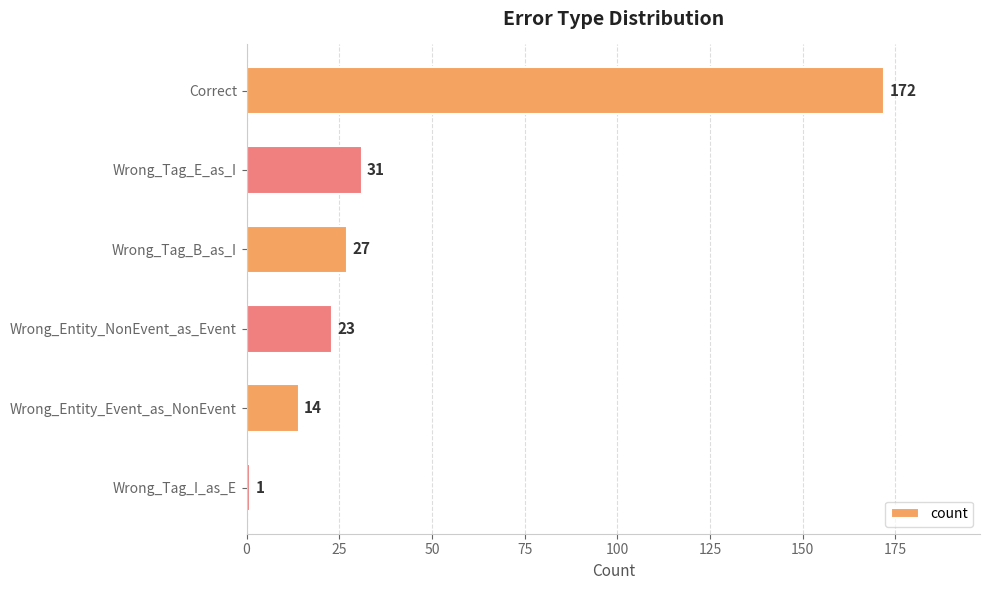

How many bars are there in total?

6